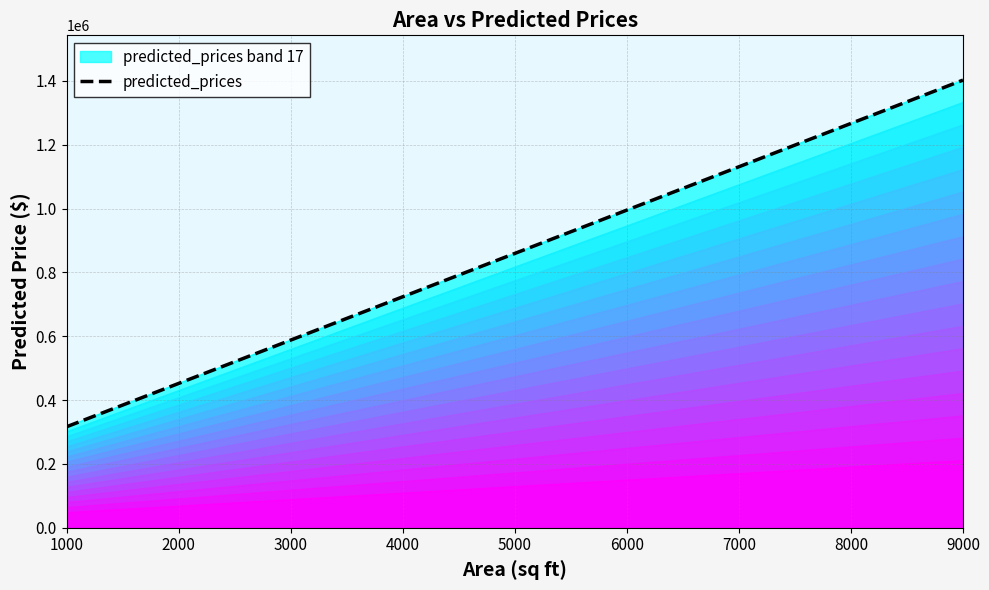

Which has a higher value, 3000 or 6000?

6000